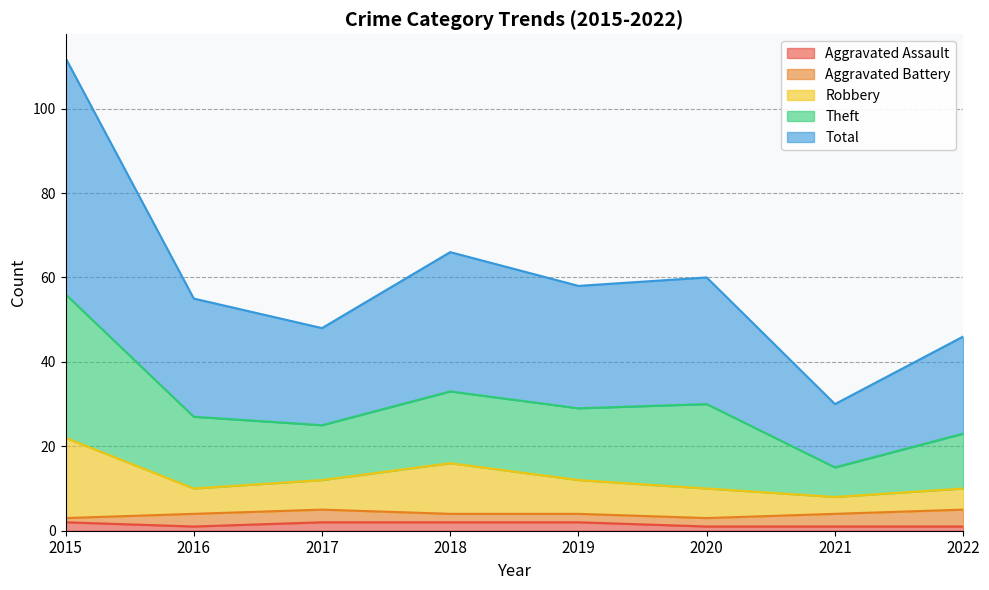

True or false: Theft and Aggravated Assault intersect in this chart.

False